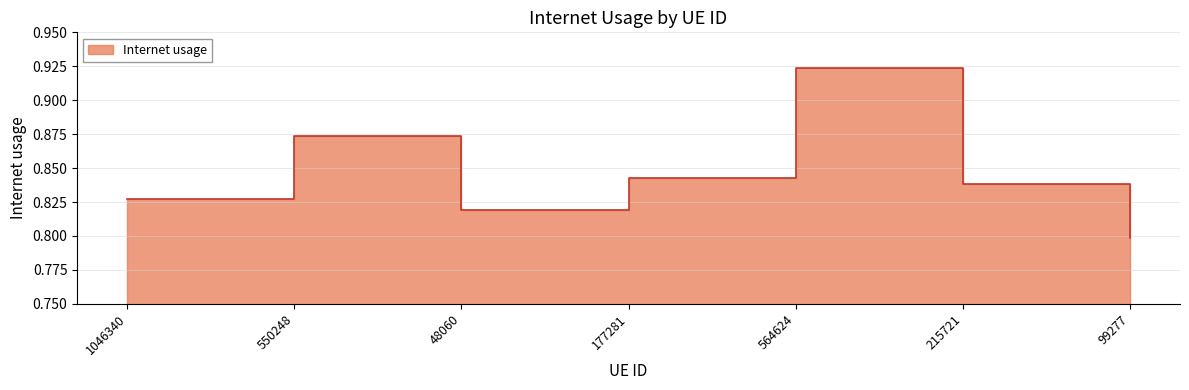

What is the value of the 7th point from the left?

0.8